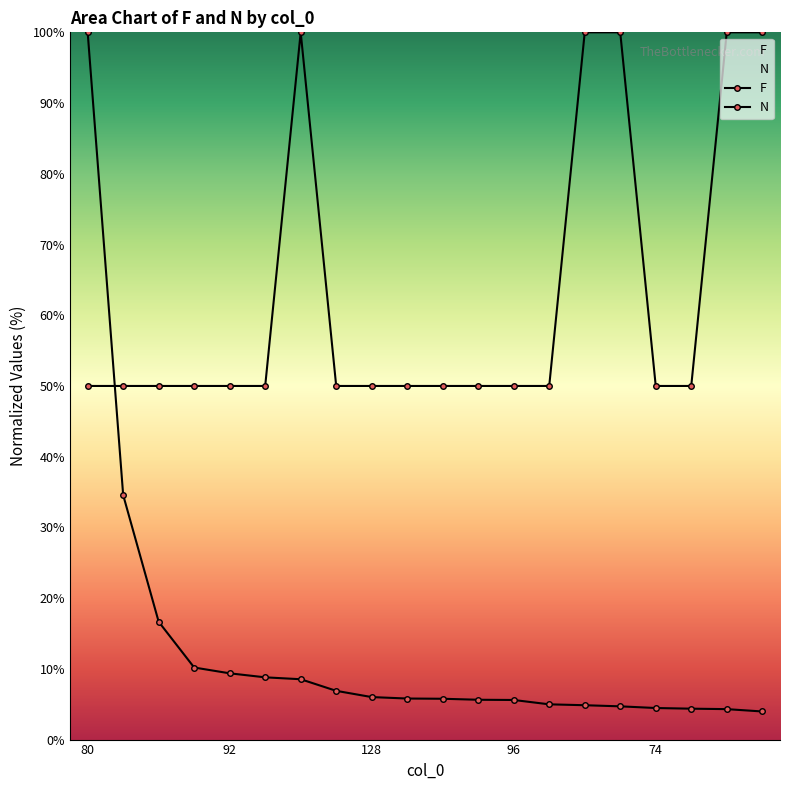

List the series in order of their overall mean, highest first.

N, F